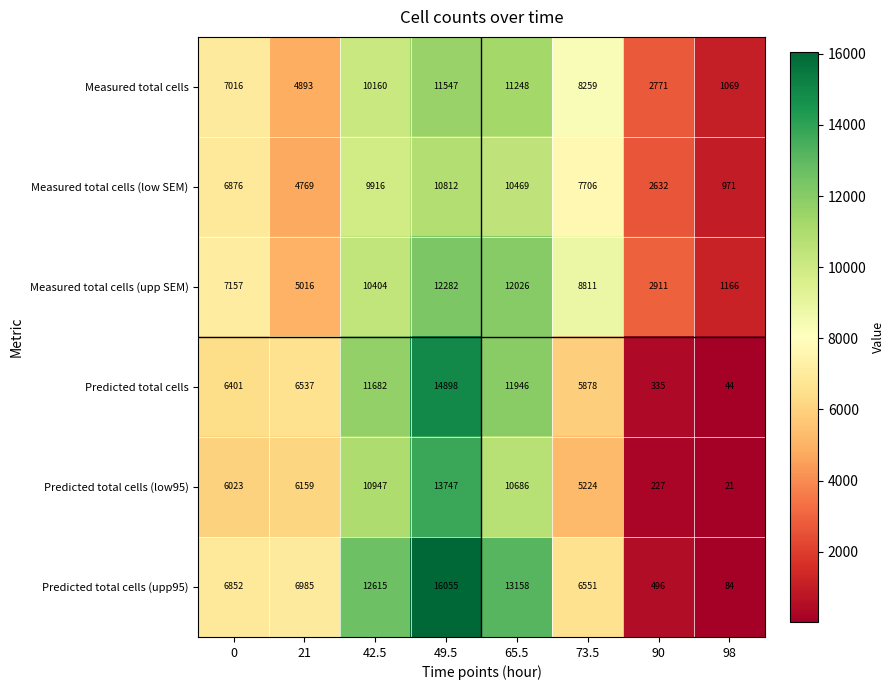

Rank the categories by Measured total cells (low SEM) value from lowest to highest.

98, 90, 21, 0, 73.5, 42.5, 65.5, 49.5